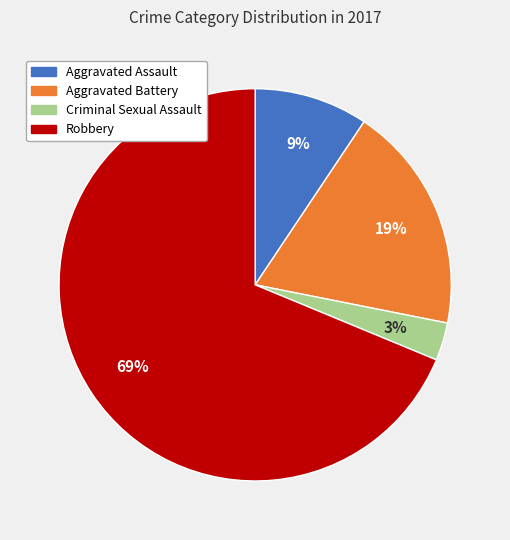

How many segments does this pie chart have?

4